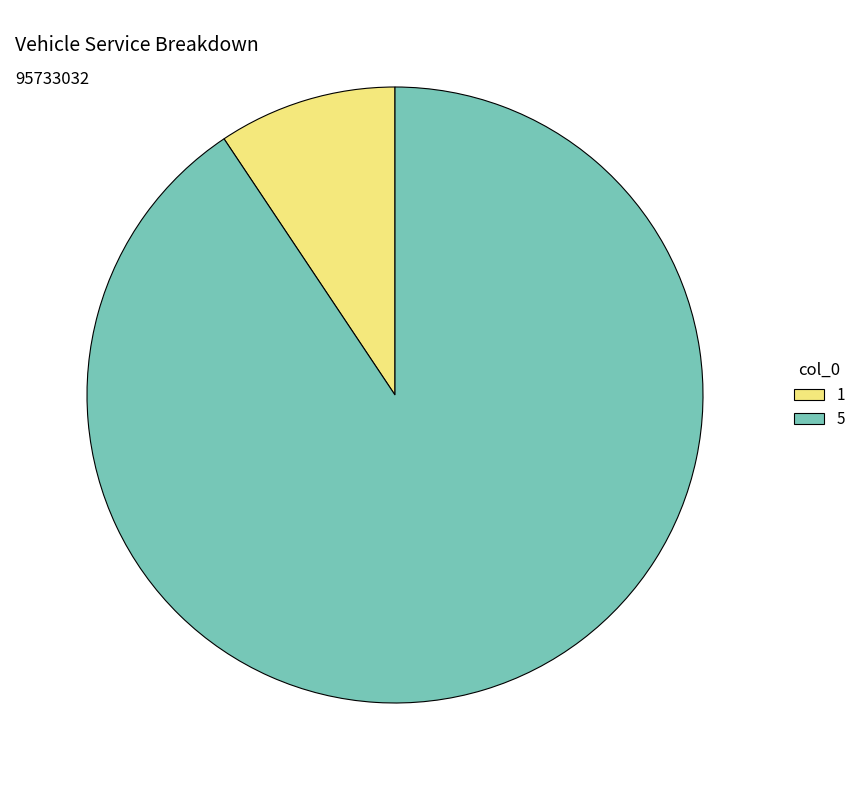

What is the ratio of the value at 1 to the value at 5?

0.1